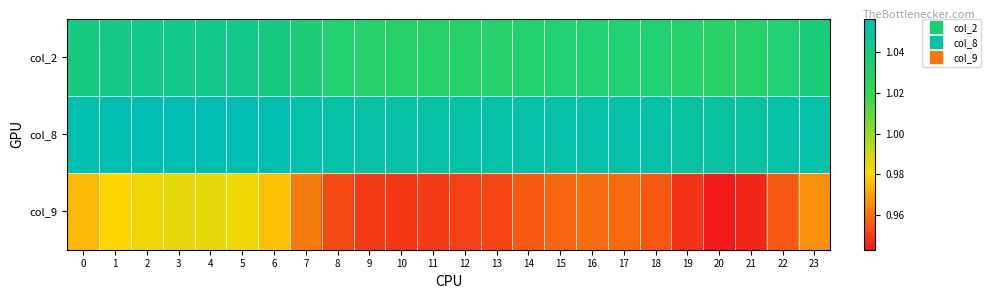

Reading left to right, extract all data points from this chart.

col_2: 0=1.0	1=1.0	2=1.0	3=1.0	4=1.0	5=1.0	6=1.0	7=1.0	8=1.0	9=1.0	10=1.0	11=1.0	12=1.0	13=1.0	14=1.0	15=1.0	16=1.0	17=1.0	18=1.0	19=1.0	20=1.0	21=1.0	22=1.0	23=1.0
col_8: 0=1.1	1=1.1	2=1.1	3=1.1	4=1.1	5=1.1	6=1.1	7=1.1	8=1.1	9=1.1	10=1.1	11=1.1	12=1.1	13=1.1	14=1.1	15=1.1	16=1.1	17=1.1	18=1.1	19=1.1	20=1.0	21=1.0	22=1.1	23=1.1
col_9: 0=1.0	1=1.0	2=1.0	3=1.0	4=1.0	5=1.0	6=1.0	7=1.0	8=1.0	9=1.0	10=0.9	11=1.0	12=1.0	13=1.0	14=1.0	15=1.0	16=1.0	17=1.0	18=1.0	19=0.9	20=0.9	21=0.9	22=1.0	23=1.0